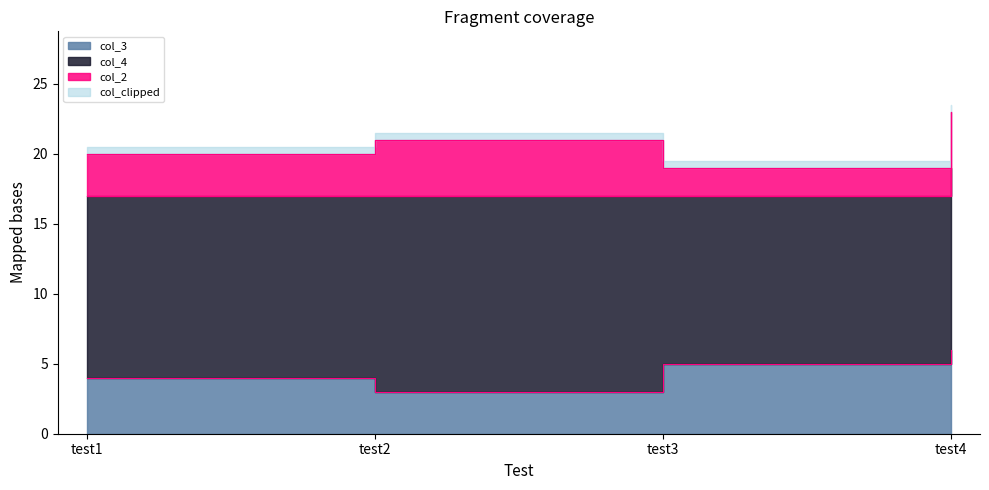

After their last crossing, which series has the higher values: col_3 or col_2?

col_3